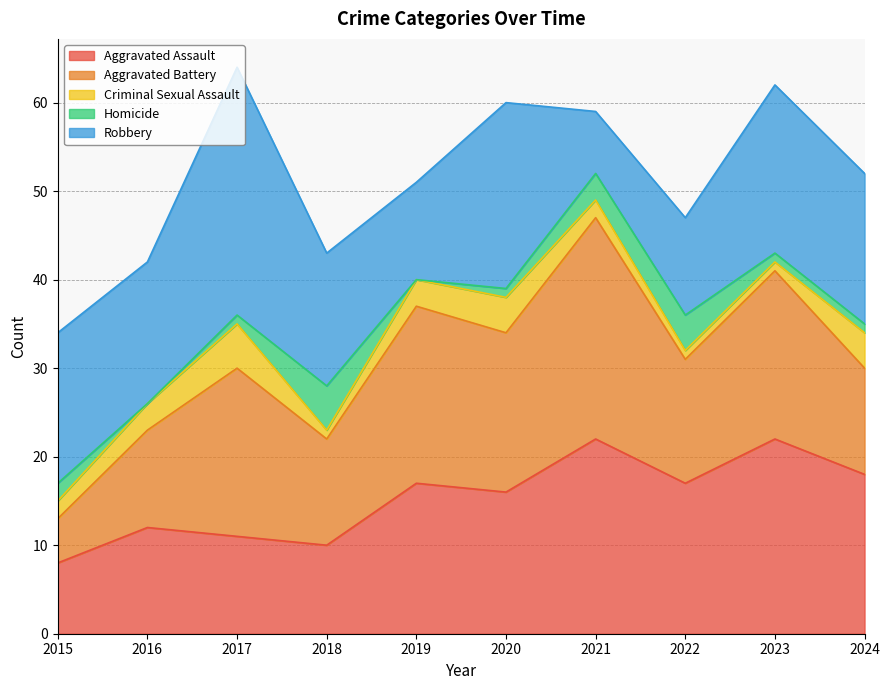

Between 2023 and 2016, which is larger?

2023